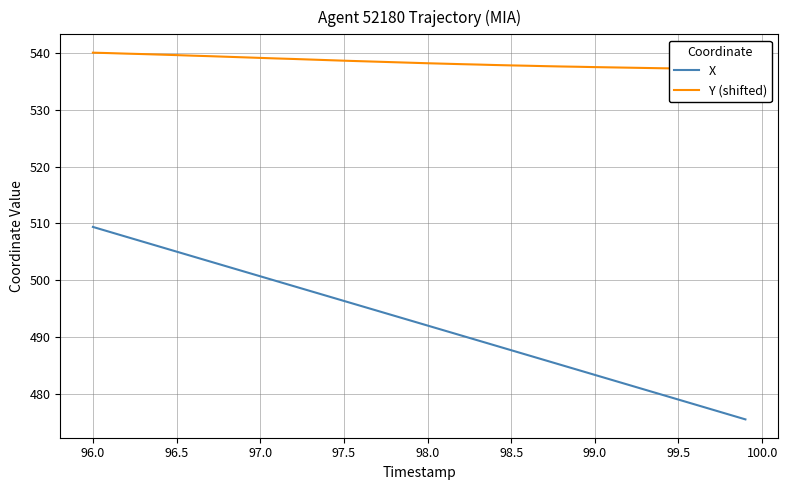

What is the lowest value of the X series?

475.5